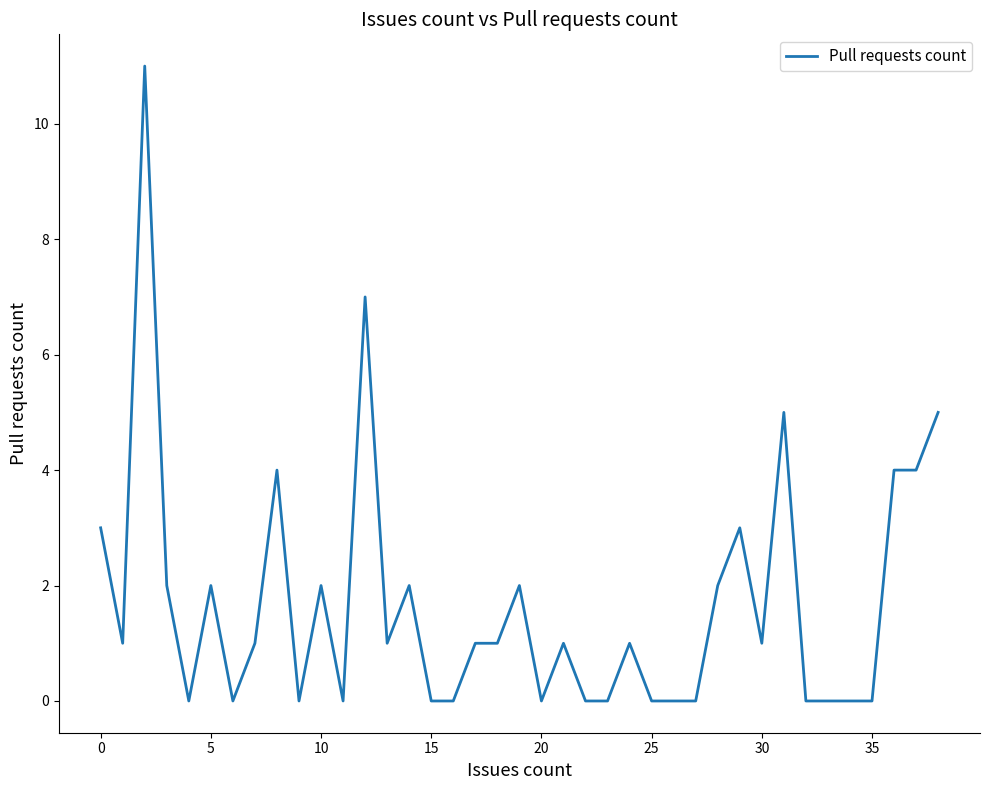

What is the greatest value displayed?

11